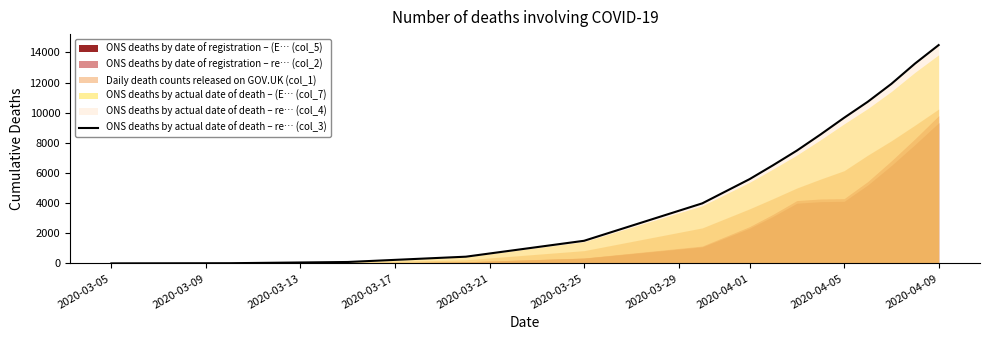

The value of ONS deaths by actual date of death – re… (col_3) at 2020-04-05 is 9660. True or false?

True